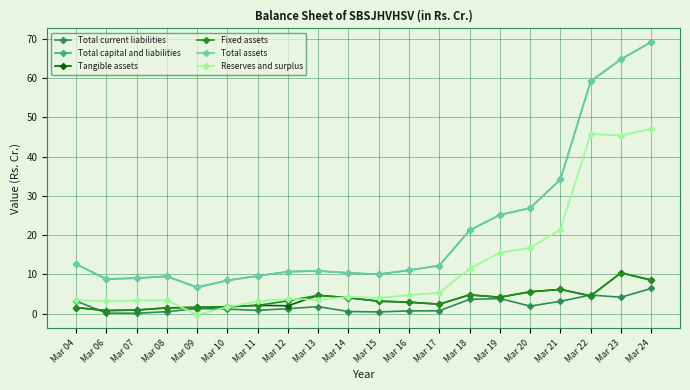

How many interior local peaks does the Fixed assets series have?

4